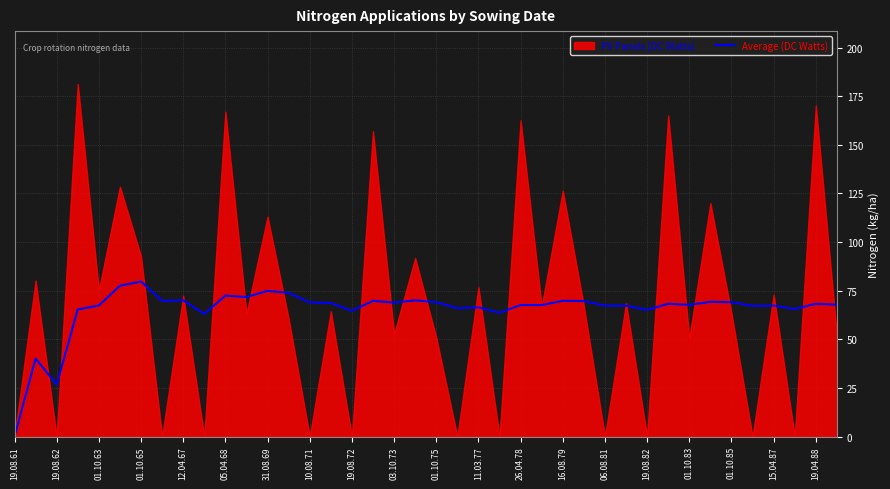

Reading right to left, transcribe all the data shown in this chart.

67.8	68.3	65.6	67.3	67.2	69.1	69.3	67.7	68.3	65.1	67.3	67.3	69.7	69.8	67.6	67.6	63.7	66.4	66.0	69.1	70.0	68.9	69.8	64.6	68.7	69.0	73.9	74.9	71.7	72.5	63.0	70.0	69.8	79.7	77.5	67.4	65.4	26.7	40.1	0.0